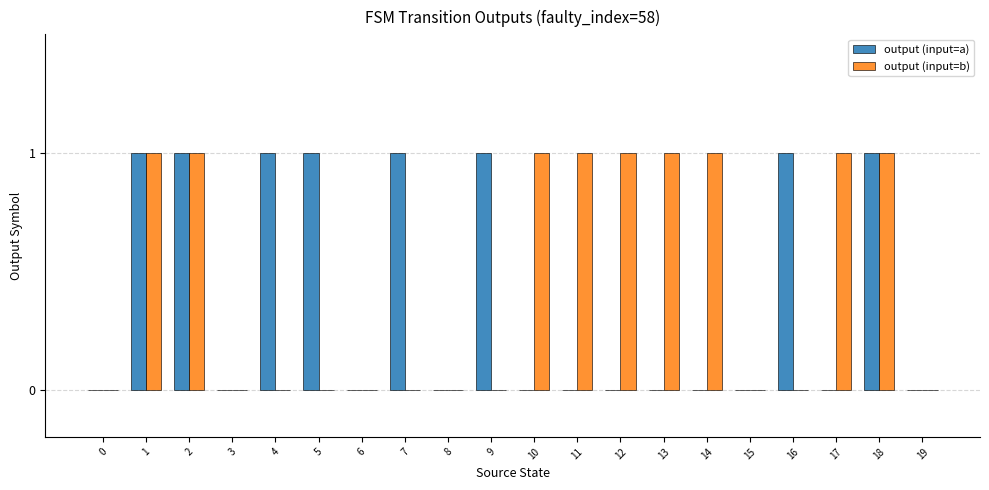

The value of output (input=b) at 19 is 0. True or false?

True